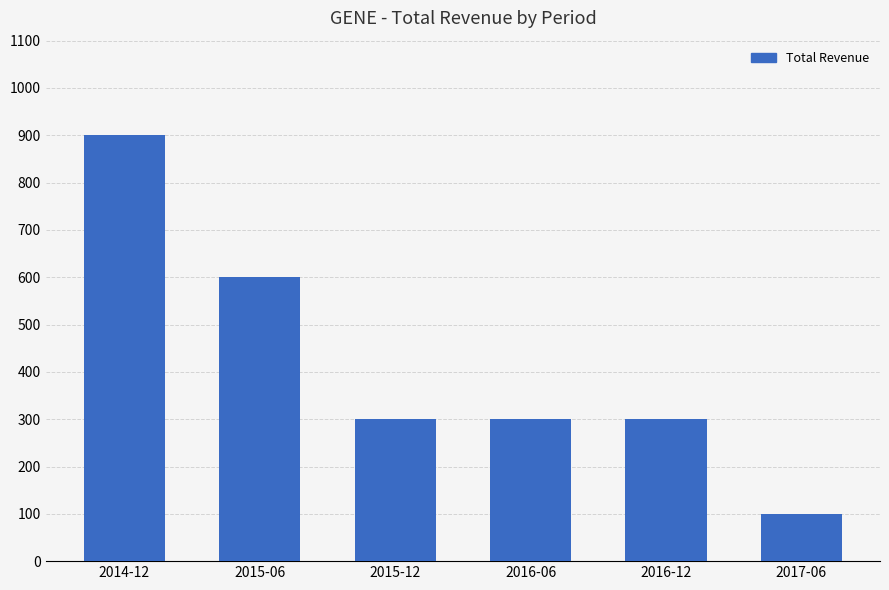

Which category has the lowest value across all series?

2017-06